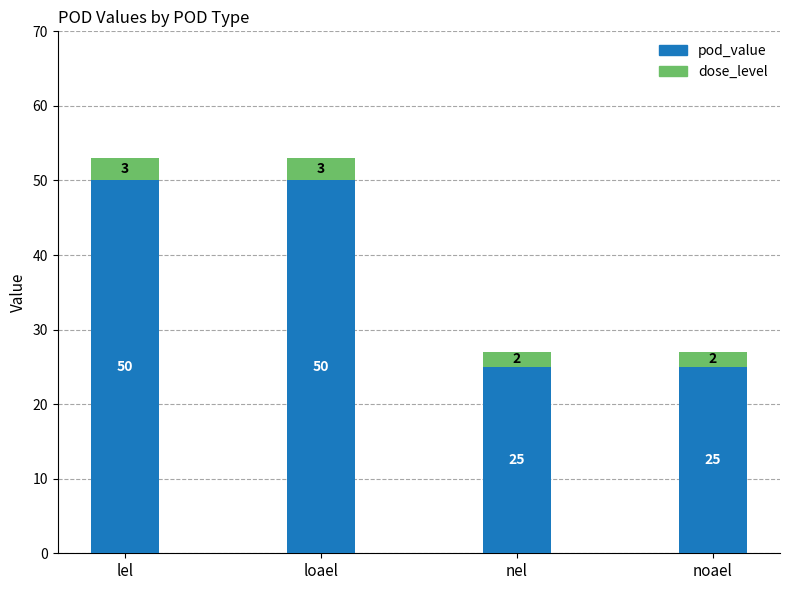

How many categories are shown in the chart?

4